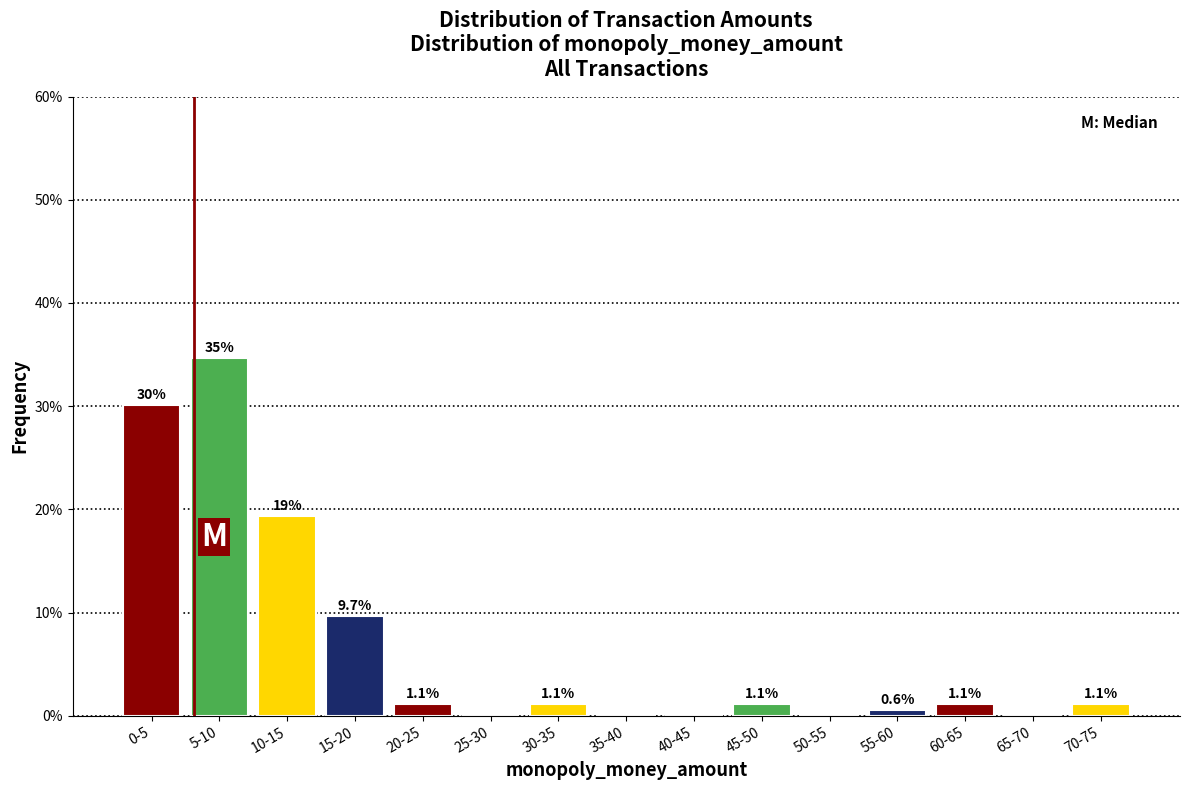

Reading left to right, what are all the values shown in this chart?

0-5=30.1	5-10=34.7	10-15=19.3	15-20=9.7	20-25=1.1	25-30=0.0	30-35=1.1	35-40=0.0	40-45=0.0	45-50=1.1	50-55=0.0	55-60=0.6	60-65=1.1	65-70=0.0	70-75=1.1